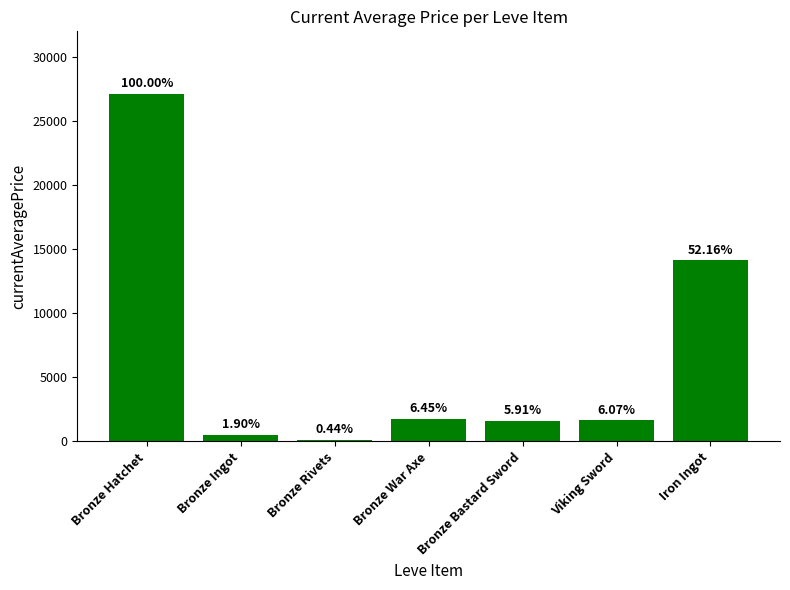

How many bars are there in total?

7